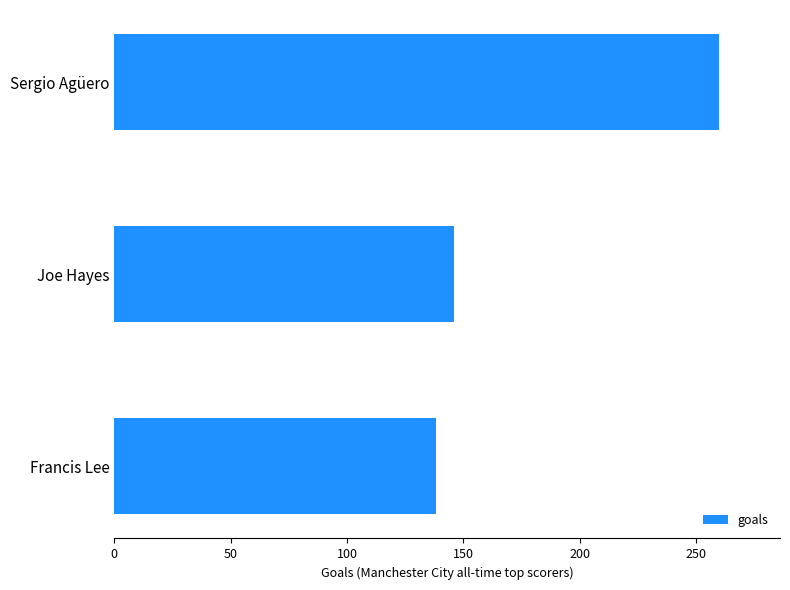

What is the difference between the maximum and minimum values?

122